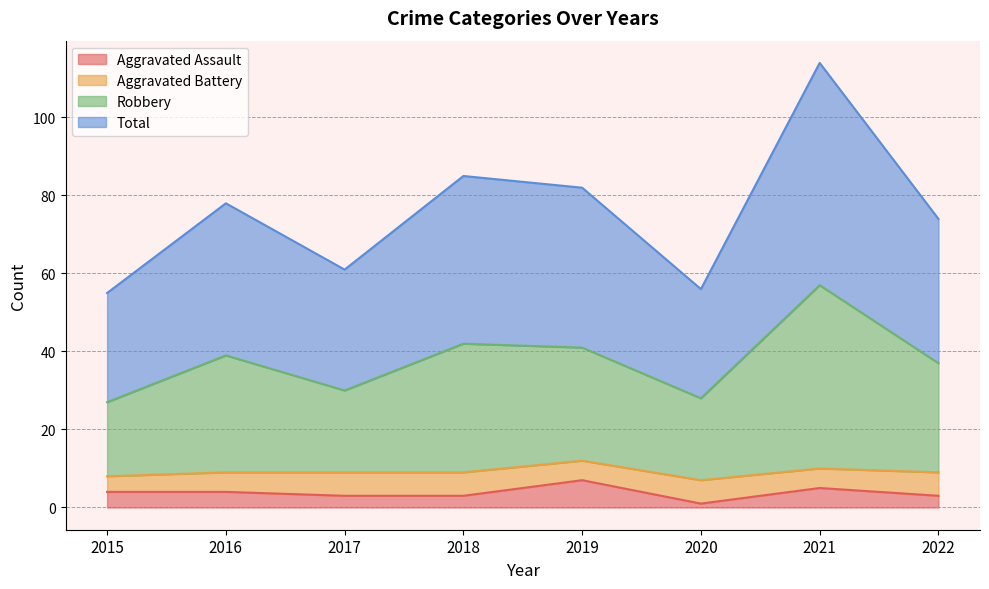

Which category has the lowest value across all series?

2020